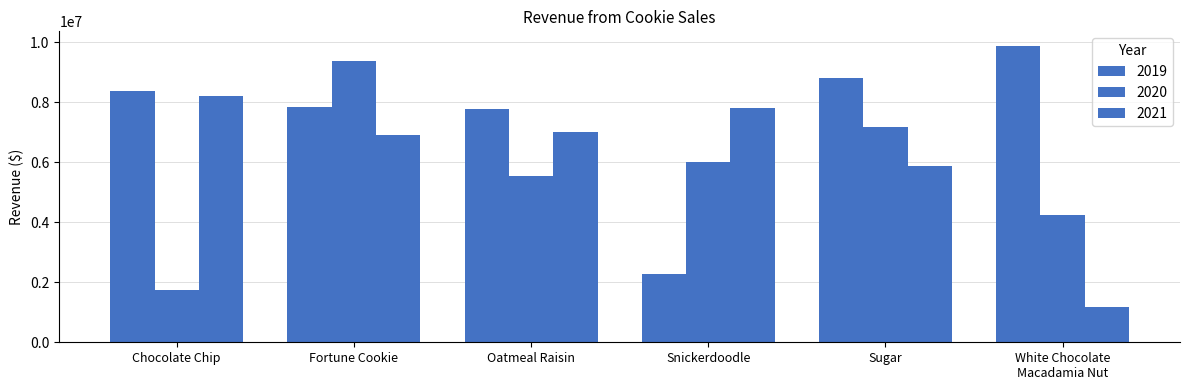

How many bars are there in each group?

3